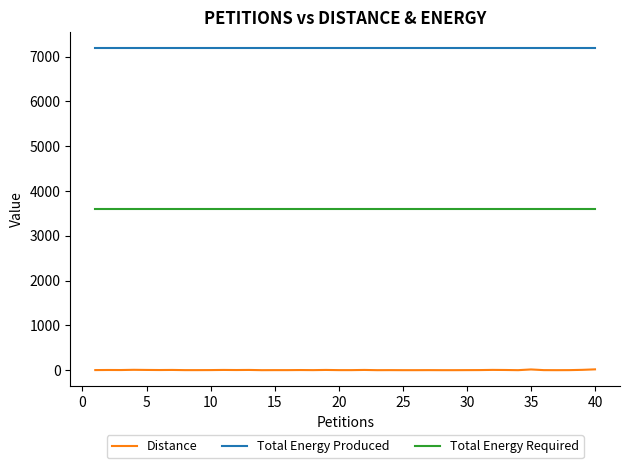

List the series in order of their peak value, lowest first.

Distance, Total Energy Required, Total Energy Produced